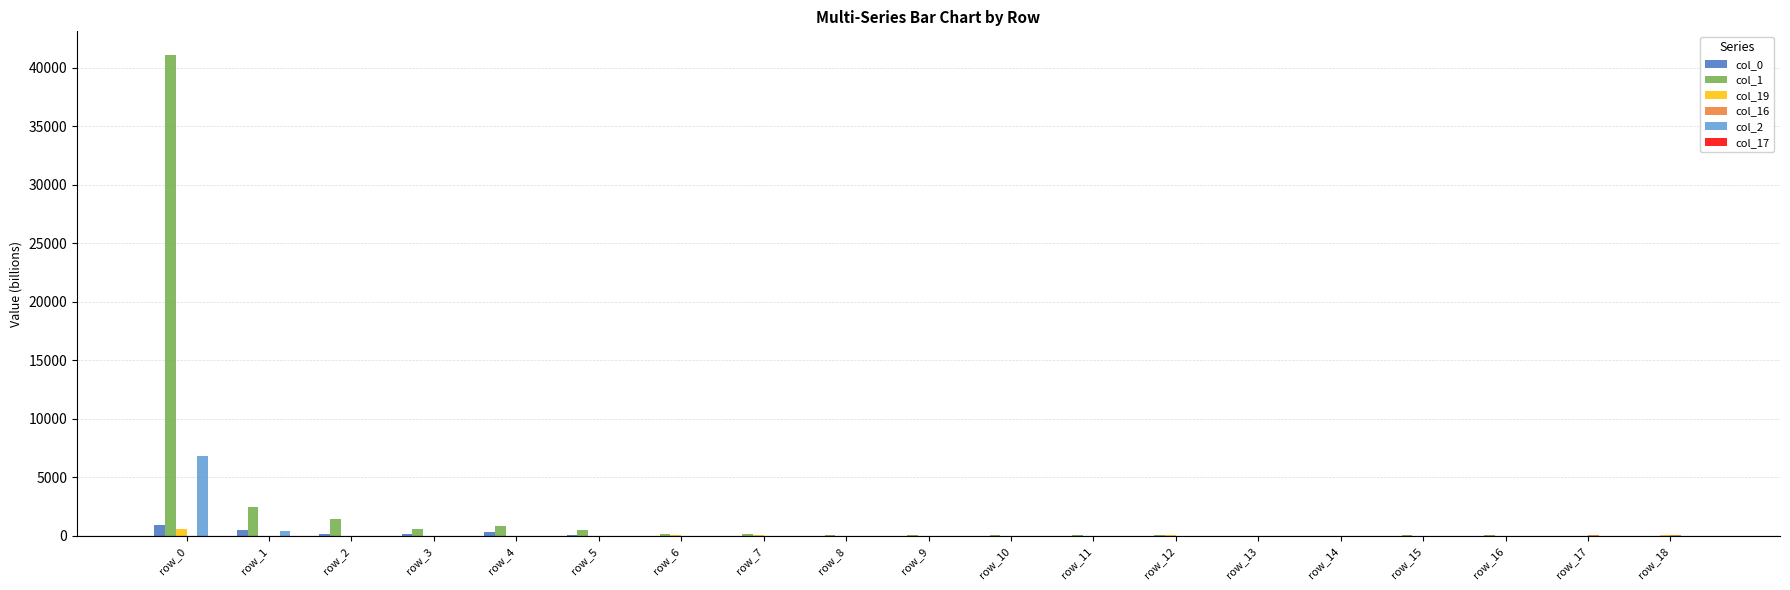

Which series has the largest total across all categories?

col_1